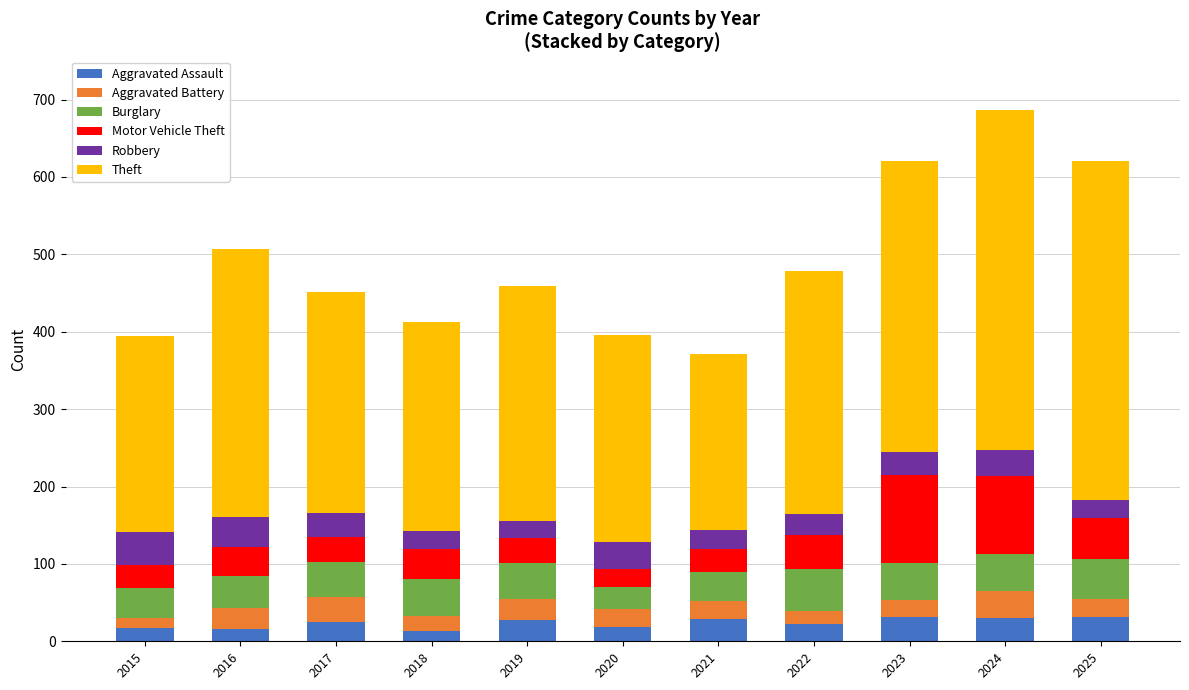

What is the difference between the second highest and minimum values in the Aggravated Assault series?

19